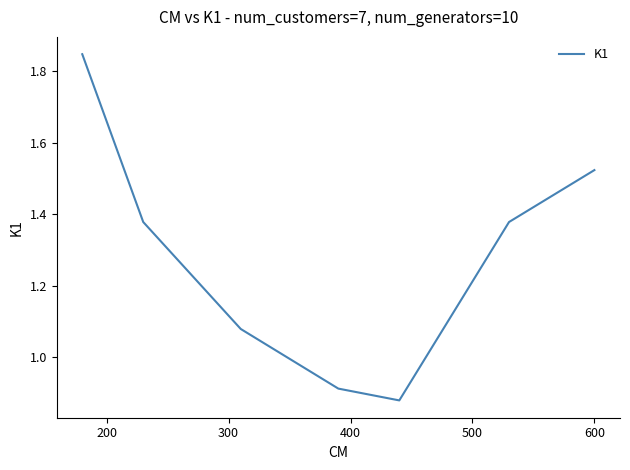

True or false: the data has more than 0 interior local peaks.

False